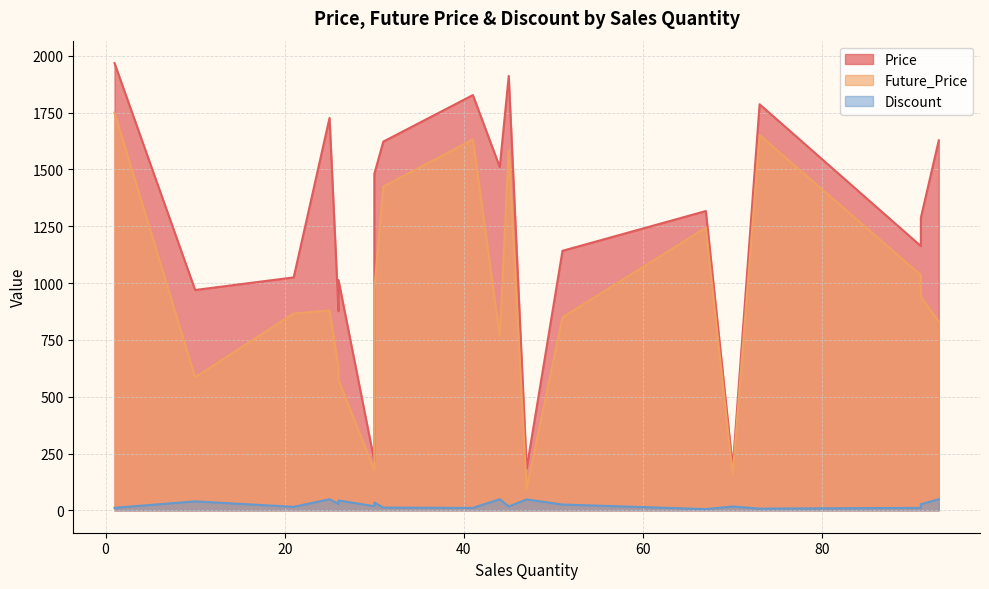

How many data points in Price are less than 1316?

10